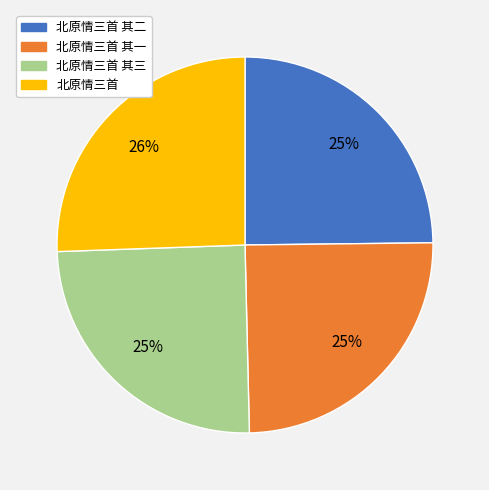

To the nearest percent, what is the average slice percentage?

25%